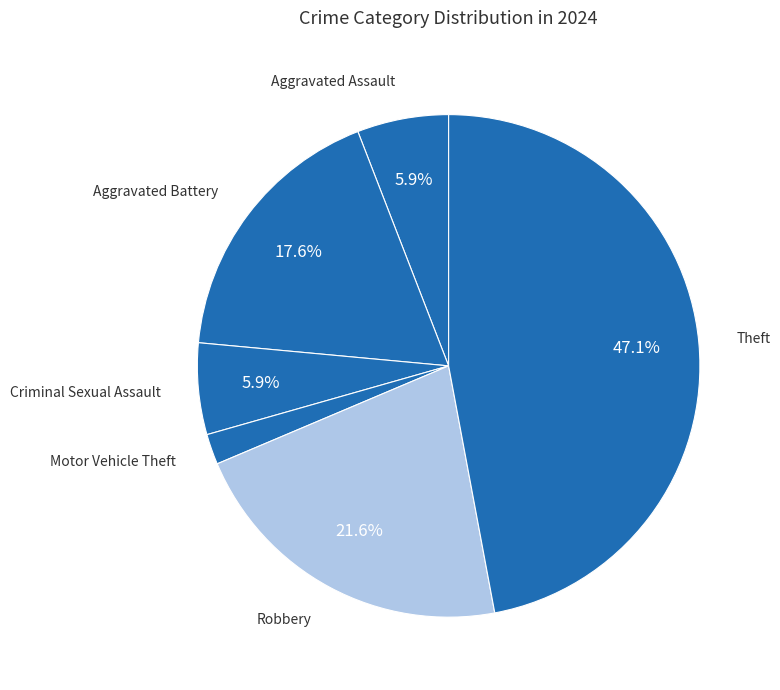

To the nearest percent, what is the difference between the Robbery and Aggravated Assault slice percentages?

16%